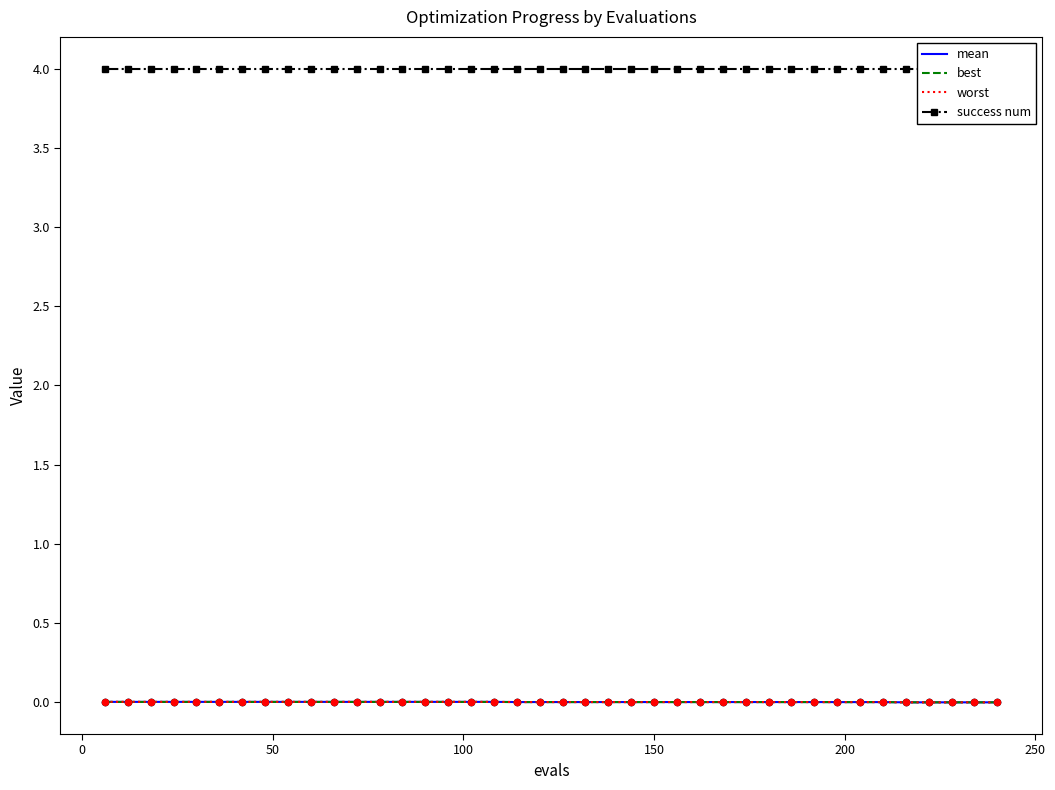

Which series has the widest spread of Y values?

worst